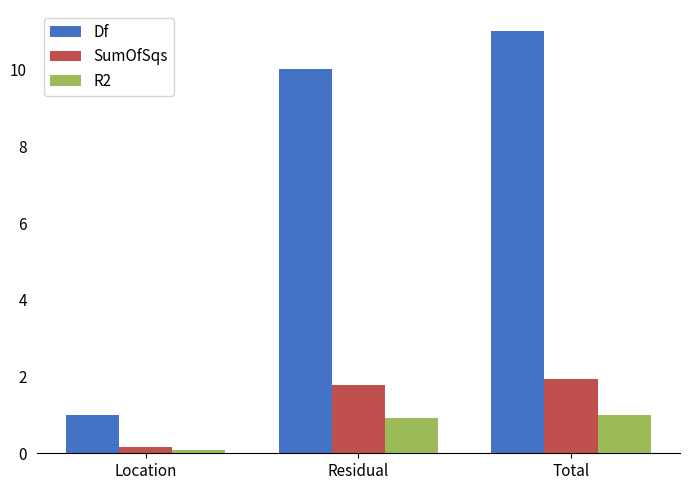

Reading left to right, list all the values displayed in this chart.

Df: Location=1.0	Residual=10.0	Total=11.0
SumOfSqs: Location=0.2	Residual=1.8	Total=1.9
R2: Location=0.1	Residual=0.9	Total=1.0